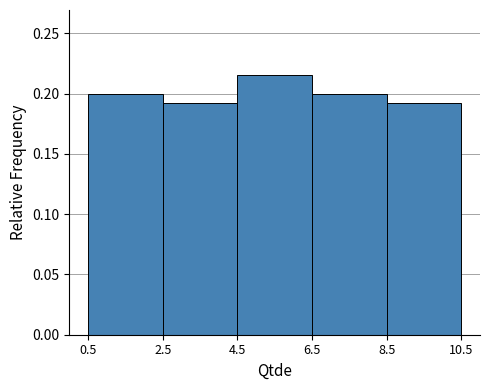

Reading left to right, list every bar in this chart as the range it spans on the x-axis followed by its height. The values are not printed on the chart, so give them approximately, as read against the axis.

0.5 to 2.5: 0.200
2.5 to 4.5: 0.190
4.5 to 6.5: 0.215
6.5 to 8.5: 0.200
8.5 to 10.5: 0.190